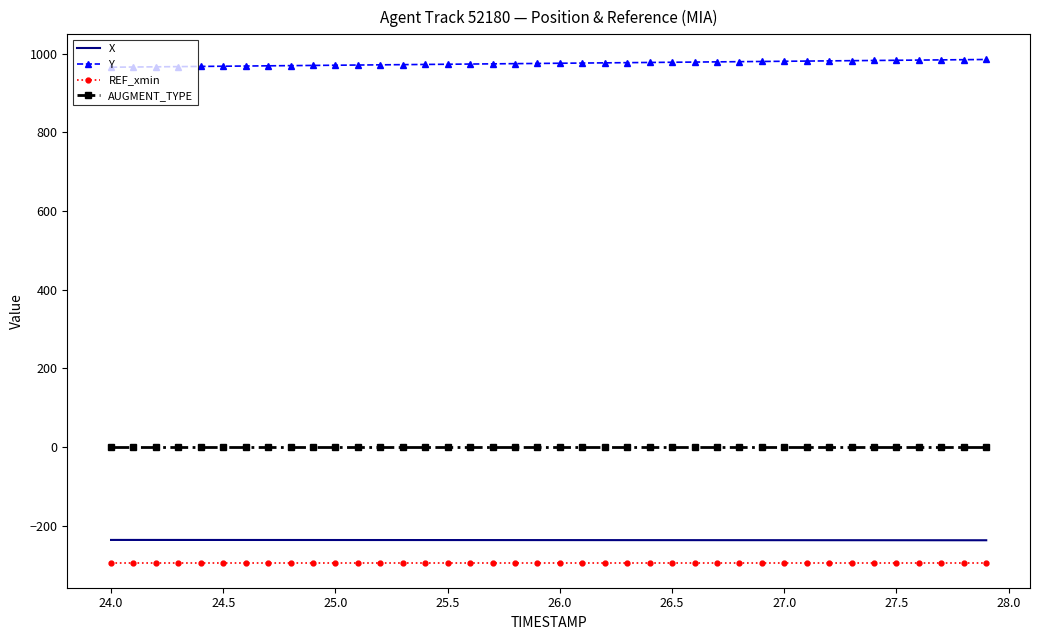

True or false: REF_xmin and Y intersect in this chart.

False